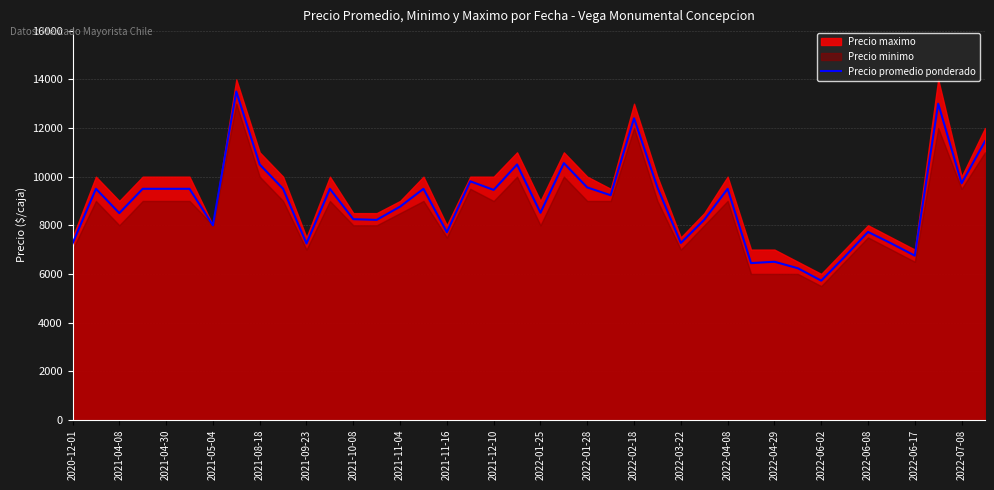

What is the maximum value for Precio promedio ponderado?

13500